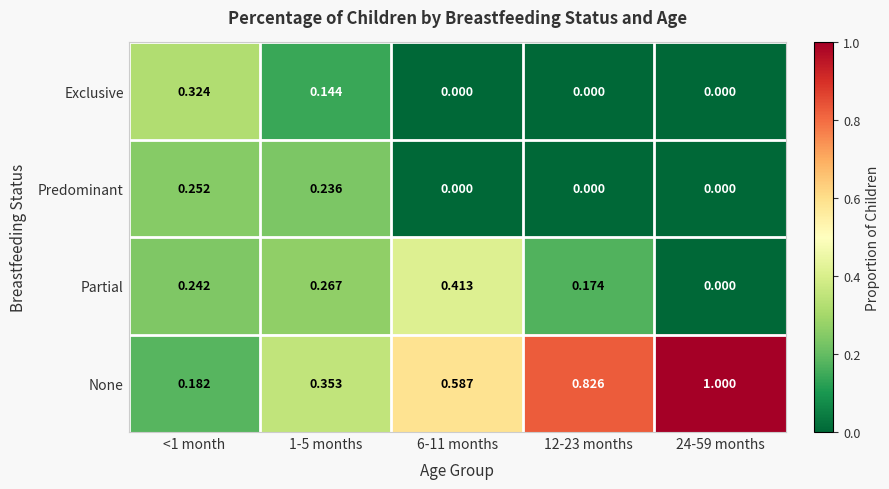

Is the value of Predominant at 12-23 months greater than the value of Partial at 12-23 months?

No